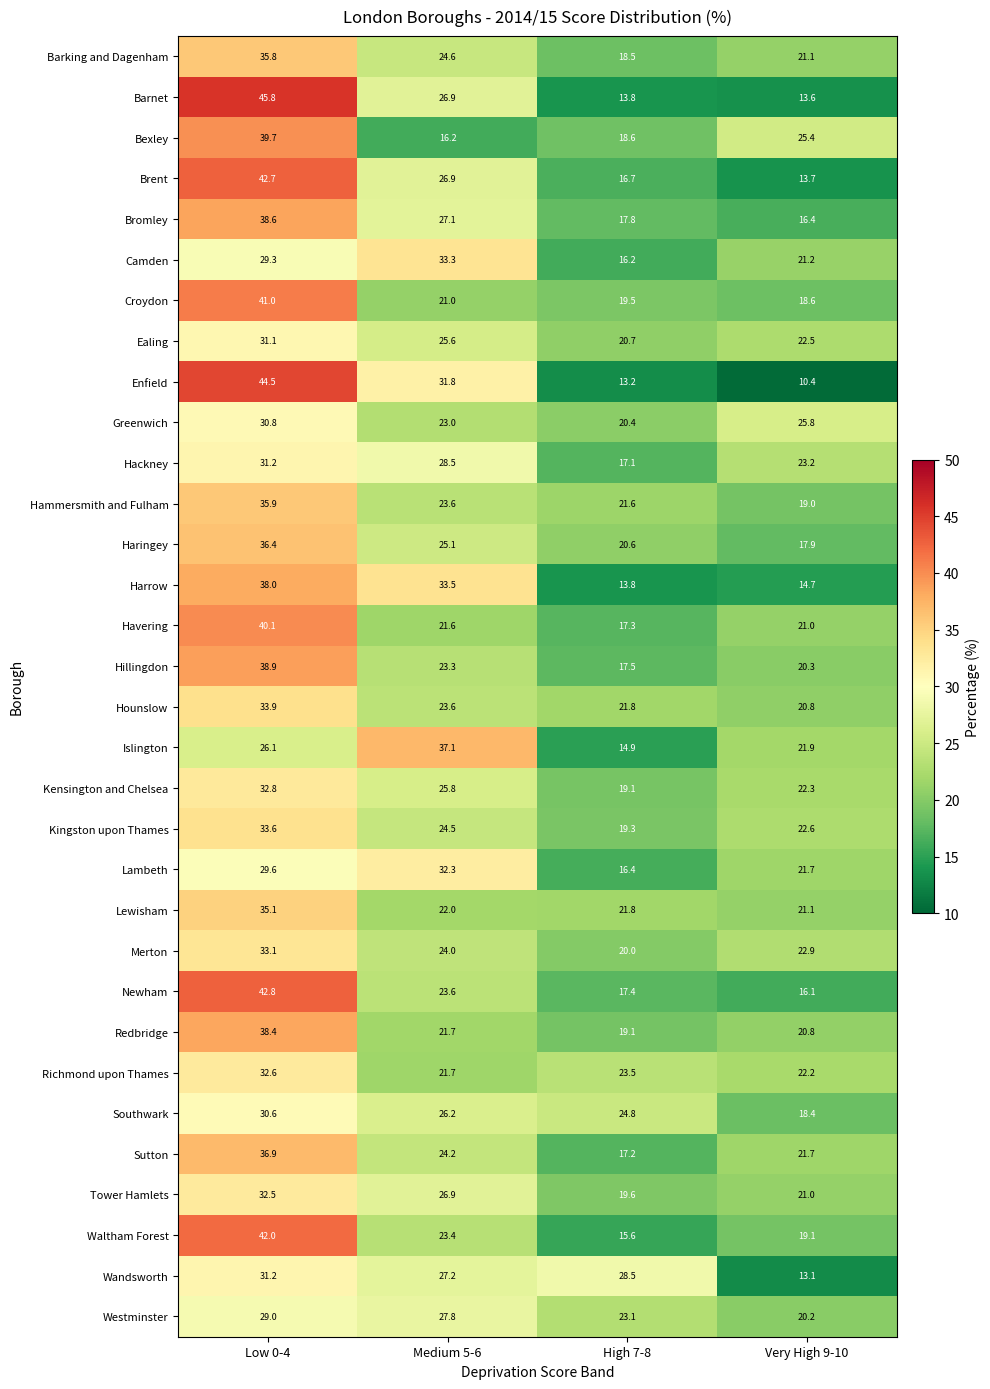

What is the difference between the highest and lowest values at Medium 5-6?

20.9